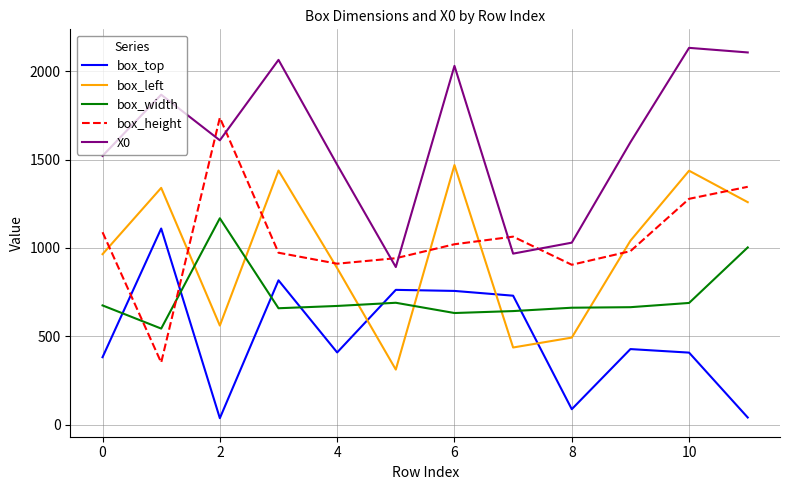

True or false: X0 and box_top cross at least once.

False